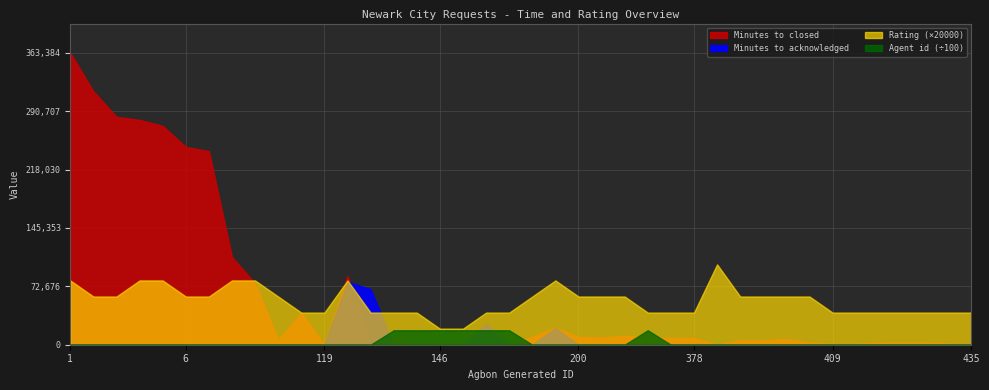

Reading left to right, extract all data points from this chart.

Minutes to closed: 363384	315463	283692	279793	272426	246168	240991	109165	76415	6578	39695	5	85544	0	8400	0	0	0	0	0	9972	21325	9773	9098	11021	9905	8388	8386	4	5608	5602	7054	2673	1173	1085	2601	2581	2575	1583	194
Minutes to acknowledged: 0	0	0	0	0	0	0	0	0	0	0	4	78342	69114	0	0	0	0	26201	0	0	20708	0	0	0	0	0	0	0	0	0	0	0	0	0	0	0	0	0	0
Rating: 4	3	3	4	4	3	3	4	4	3	2	2	4	2	2	2	1	1	2	2	3	4	3	3	3	2	2	2	5	3	3	3	3	2	2	2	2	2	2	2
Agent id: 0	0	0	0	0	0	0	0	0	0	0	0	0	0	1798117	1798115	1798115	1798115	1798107	1798115	0	0	0	0	0	1798115	0	0	0	0	0	0	0	0	0	0	0	0	0	0